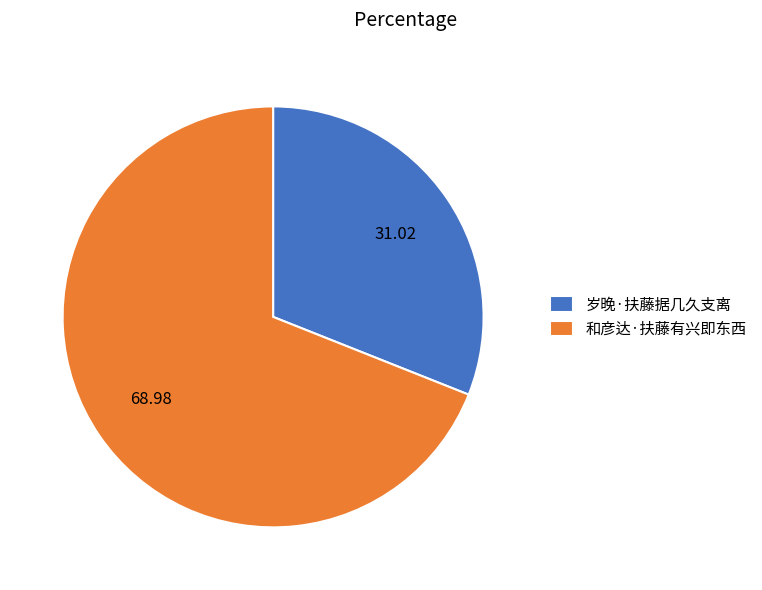

Which slice is the smallest?

岁晚·扶藤据几久支离